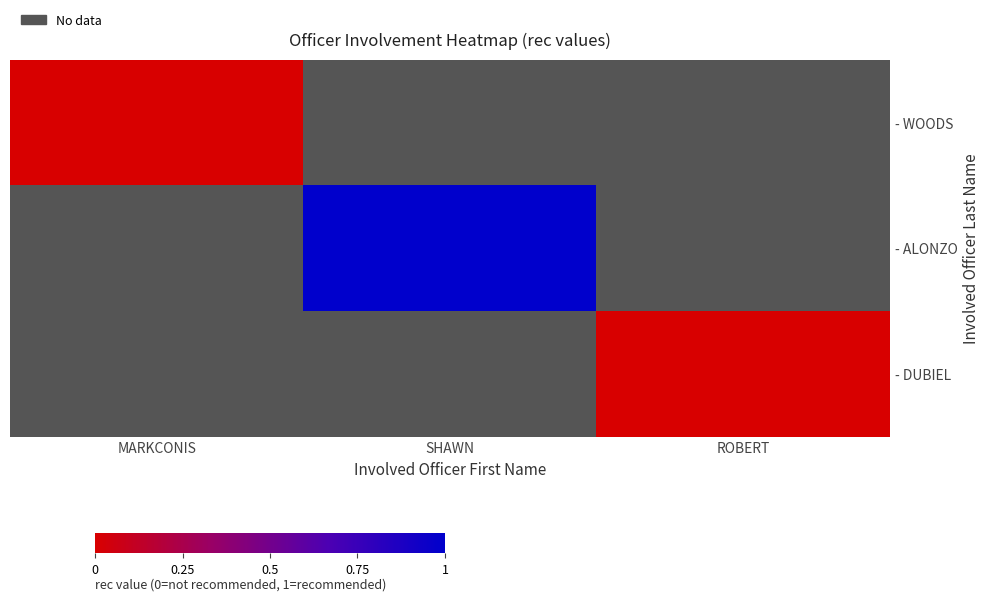

List the series in order of their peak value, highest first.

- WOODS, - ALONZO, - DUBIEL